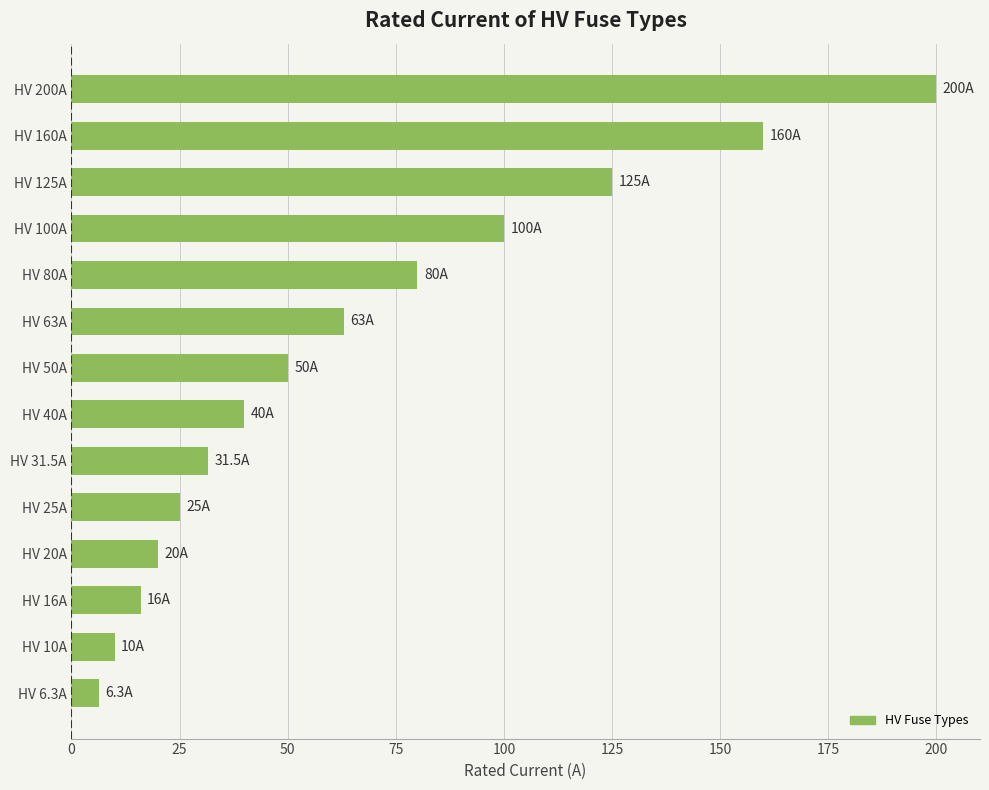

Is it true that the value at HV 100A is 100.0?

True